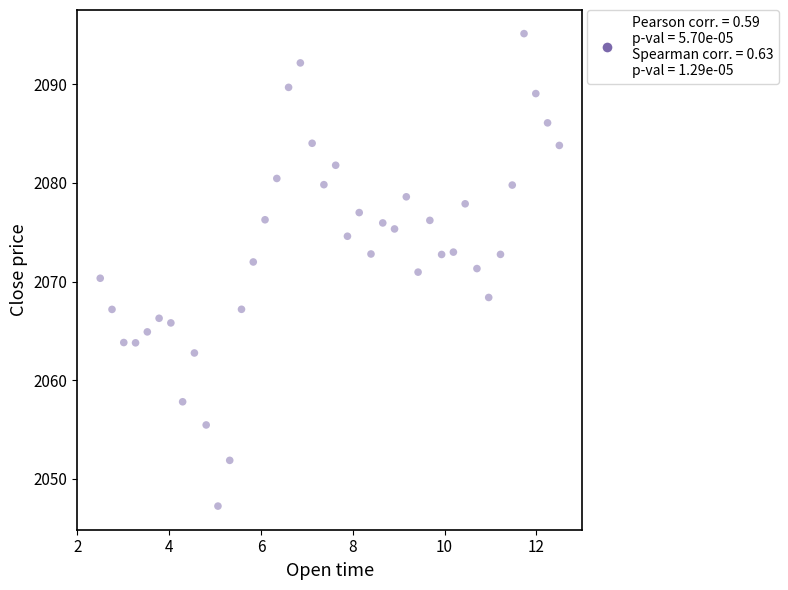

What is the range of X values (max minus min)?

10.0